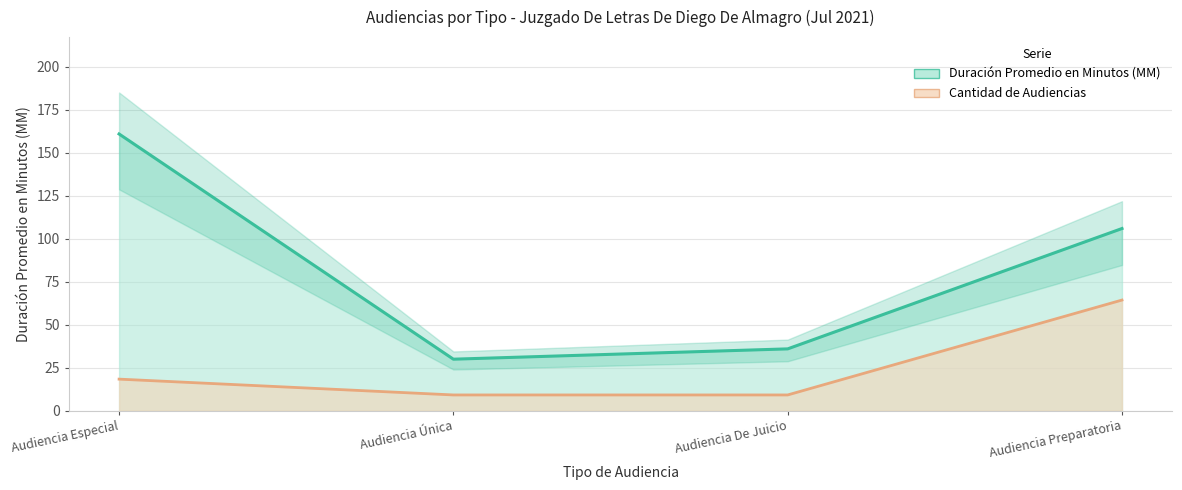

Count the number of data series in this chart.

2